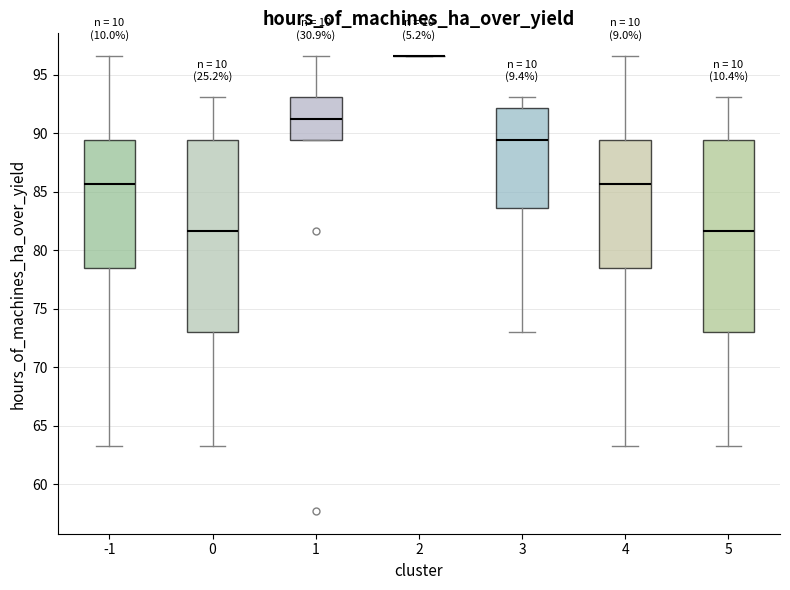

Reading left to right, transcribe this box plot: for each box, give where its median line is, the range the box spans, and where its two whiskers end, as read against the y-axis. The values are not printed on the chart, so give them approximately, as read against the axis.

-1: median 85.5, box 78.5 to 89.5, whiskers 63.0 to 96.5
0: median 81.5, box 73.0 to 89.5, whiskers 63.0 to 93.0
1: median 91.5, box 89.5 to 93.0, whiskers 89.5 to 96.5
2: box collapsed to a line at 96.5, whiskers 96.5 to 96.5
3: median 89.5, box 83.5 to 92.0, whiskers 73.0 to 93.0
4: median 85.5, box 78.5 to 89.5, whiskers 63.0 to 96.5
5: median 81.5, box 73.0 to 89.5, whiskers 63.0 to 93.0